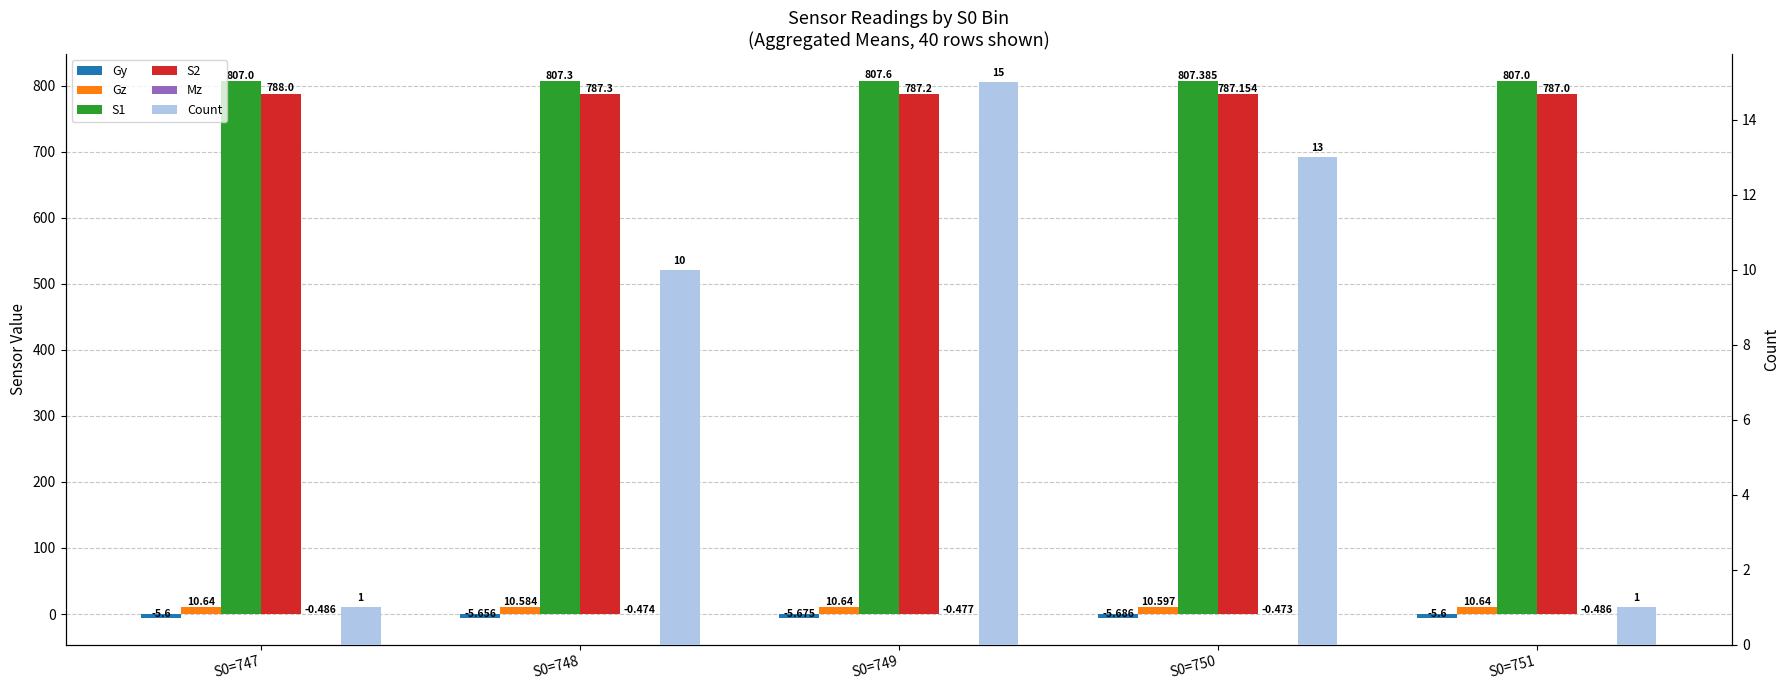

What is the maximum value for Mz?

-0.5